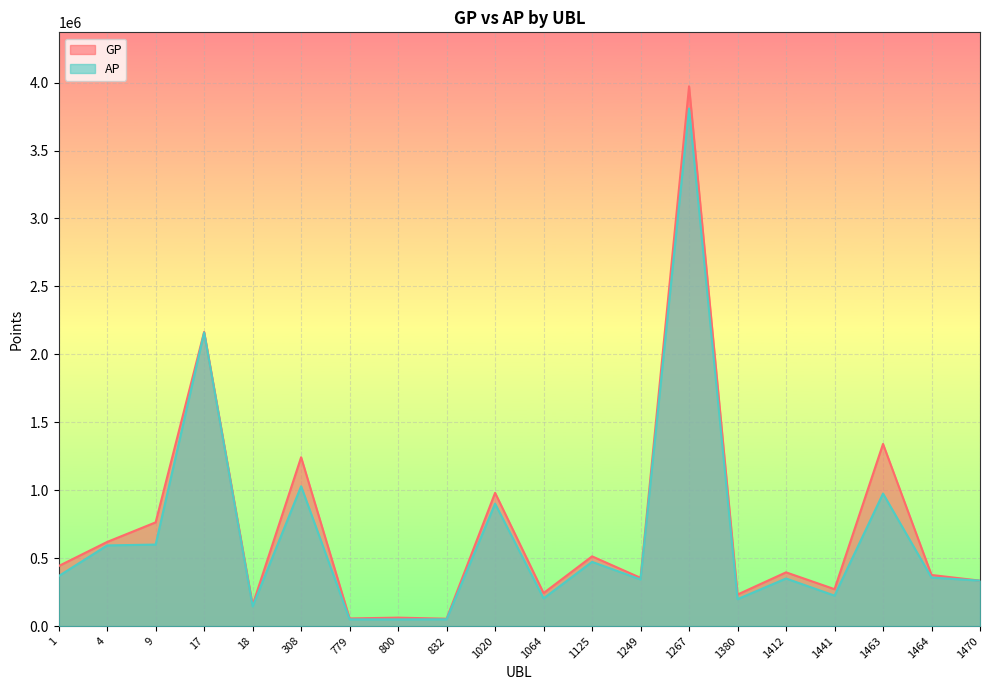

What are all the series names shown in the legend?

GP, AP